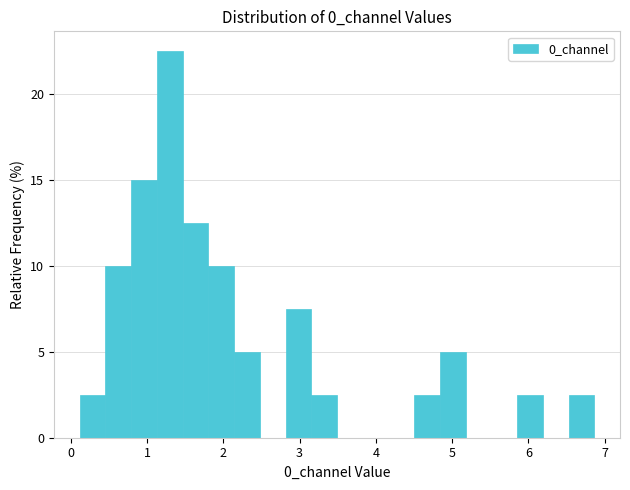

Around what value on the x-axis is the tallest bar? Give the approximate position of its centre, as read against the axis.

1.3